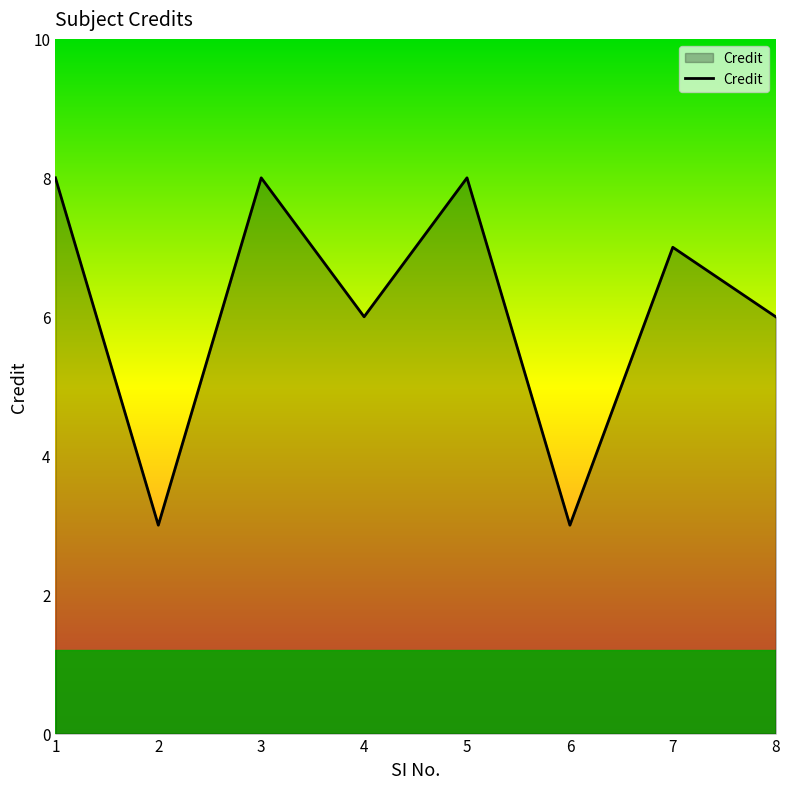

Read the value at 5.

8